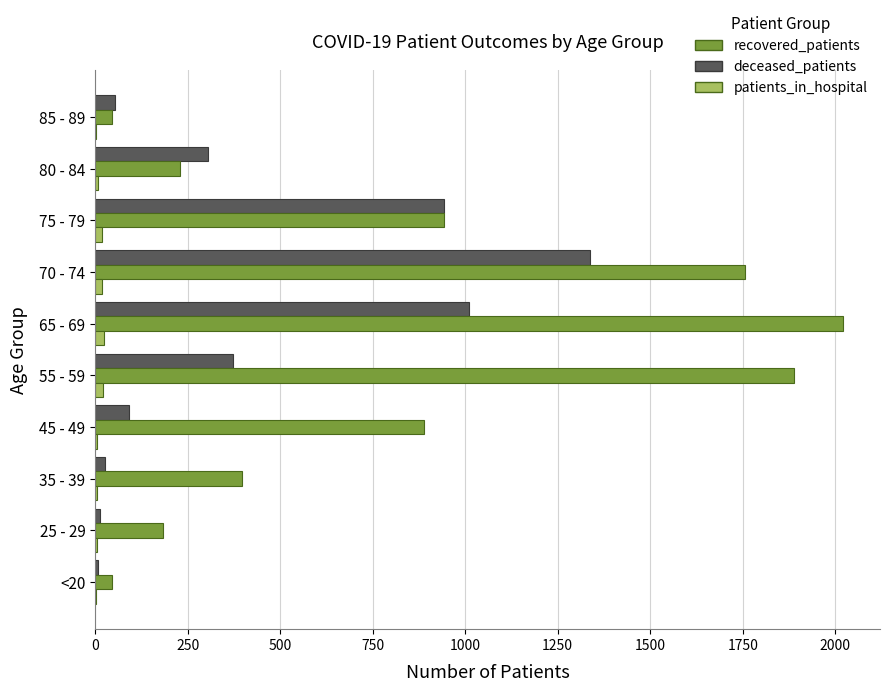

What is the sum of all patients_in_hospital values?

109